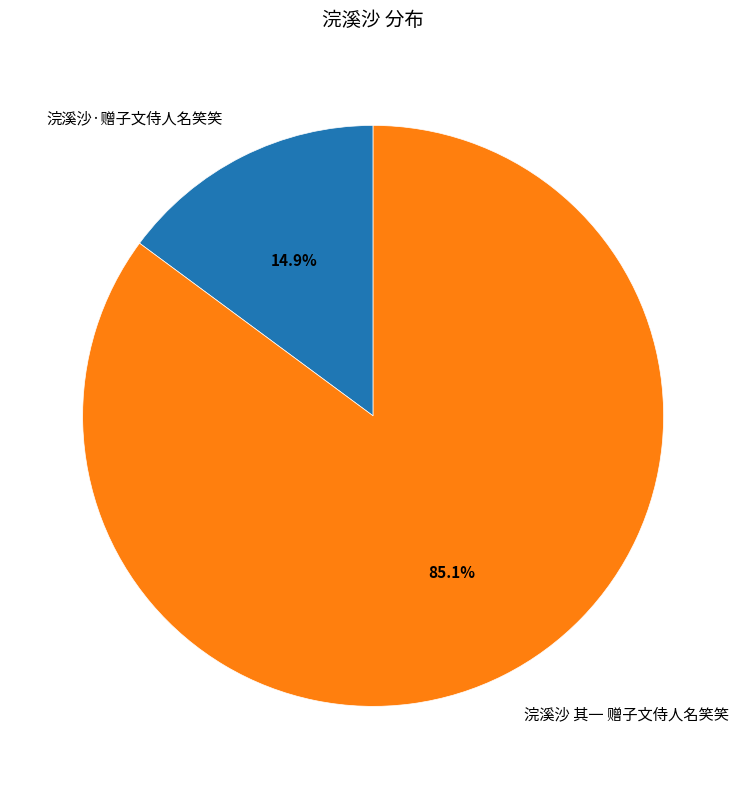

Is the sum of 浣溪沙·赠子文侍人名笑笑 and 浣溪沙 其一 赠子文侍人名笑笑 greater than half?

Yes